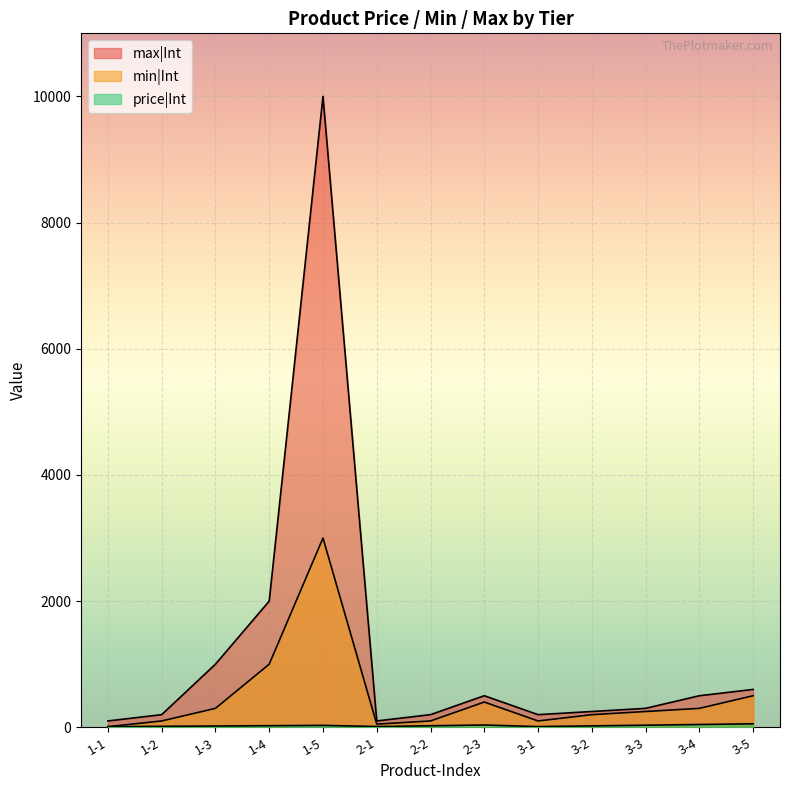

How many data points in min|Int are above 250?

6